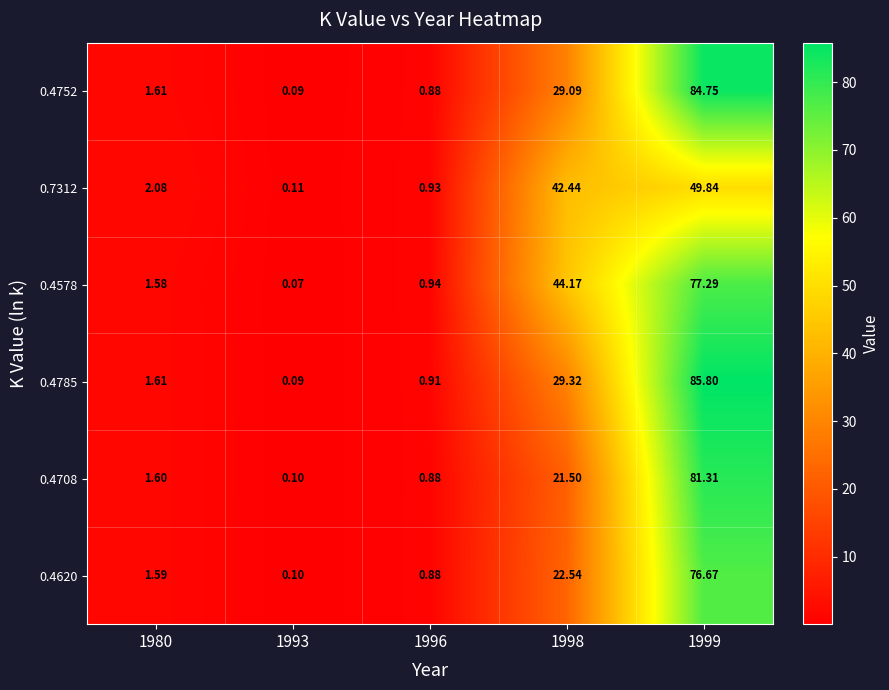

At how many categories does at least one series exceed 69?

1